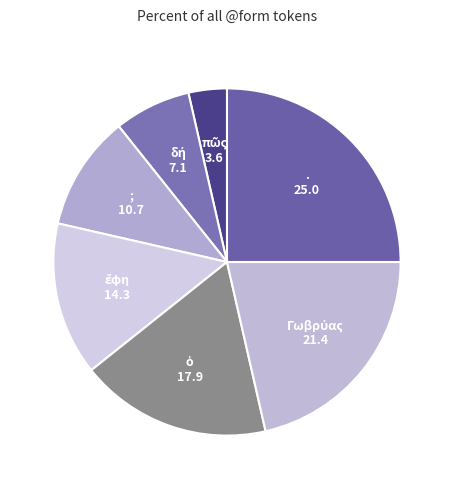

Which category has the biggest portion of the pie?

.